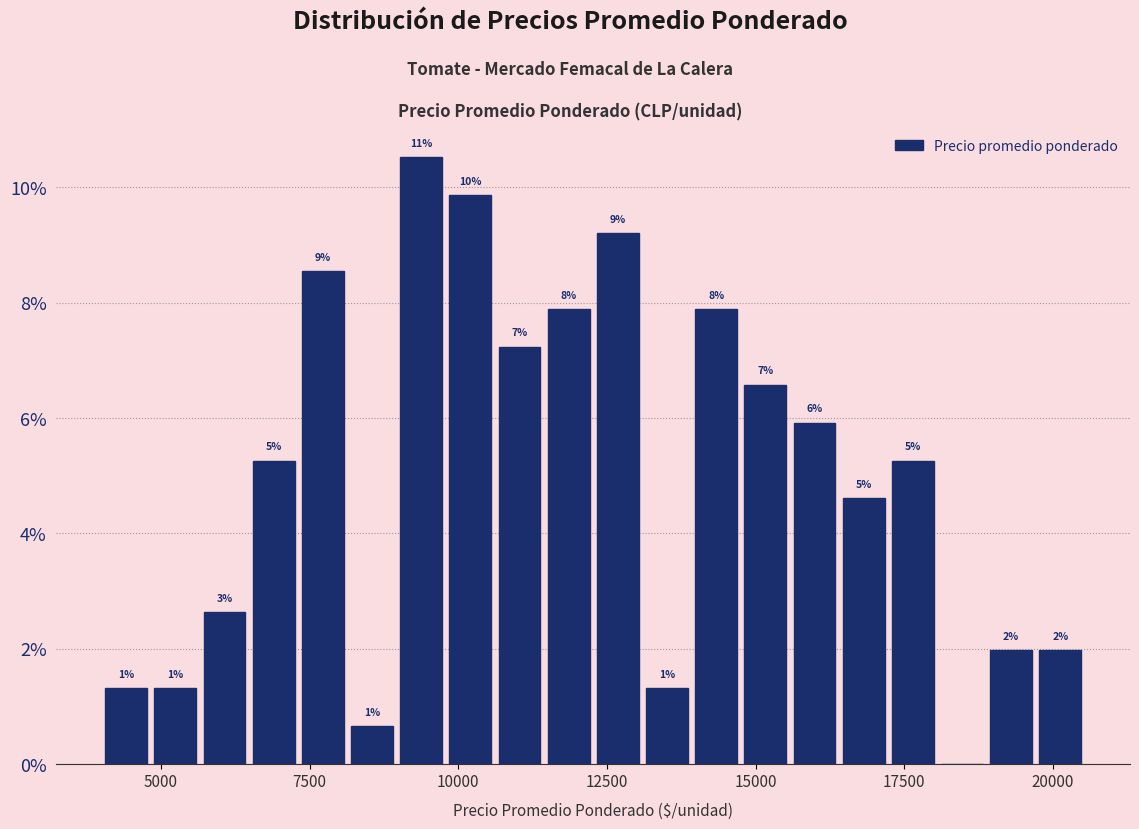

Around what value on the x-axis is the tallest bar? Give the approximate position of its centre, as read against the axis.

9500